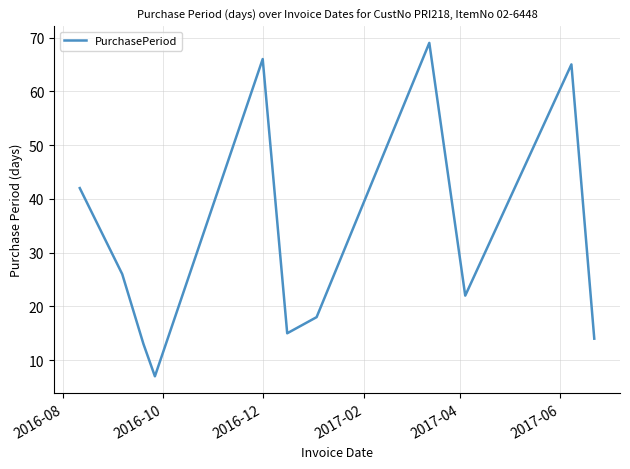

What is the minimum value shown in the chart?

7